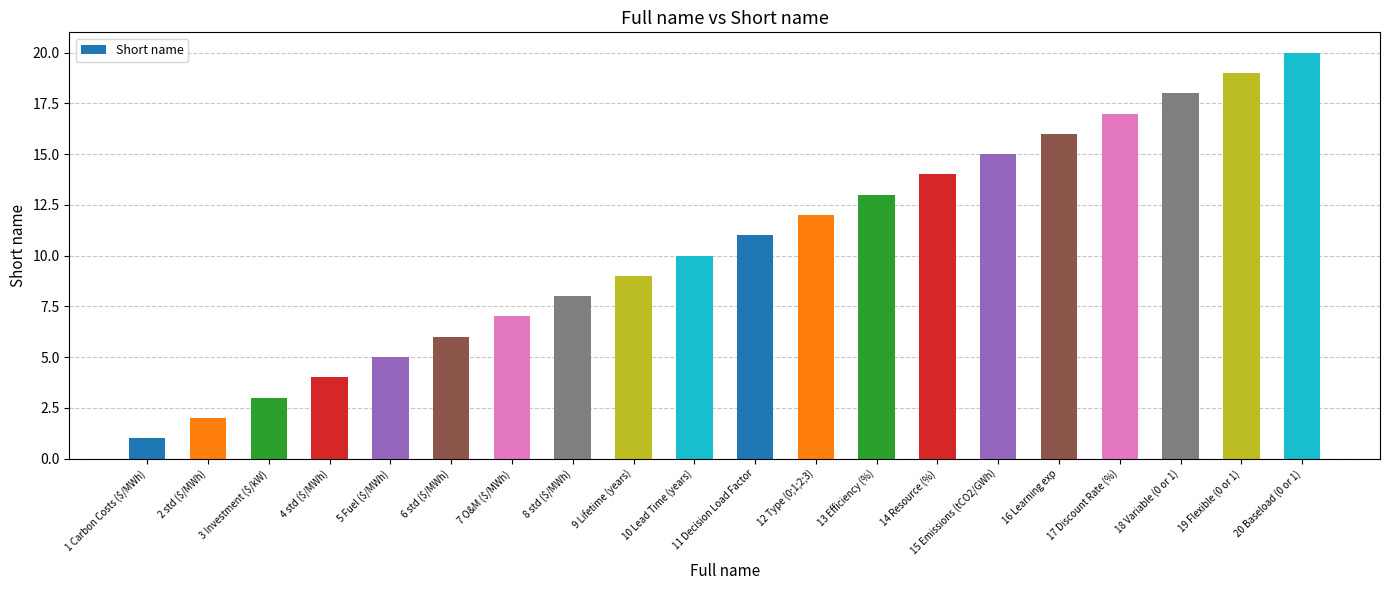

The value at 10 Lead Time (years) is 13. True or false?

False